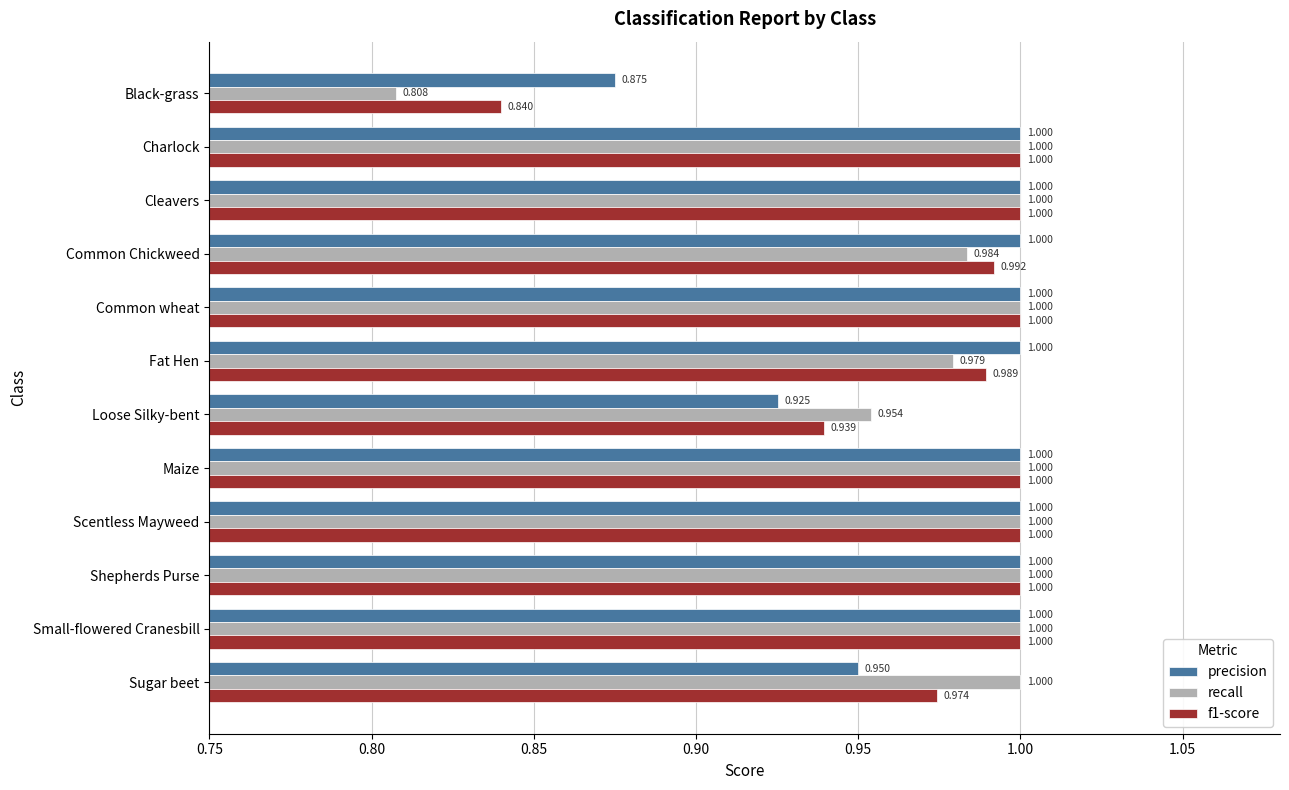

Where is precision nearest to the value 0?

Black-grass